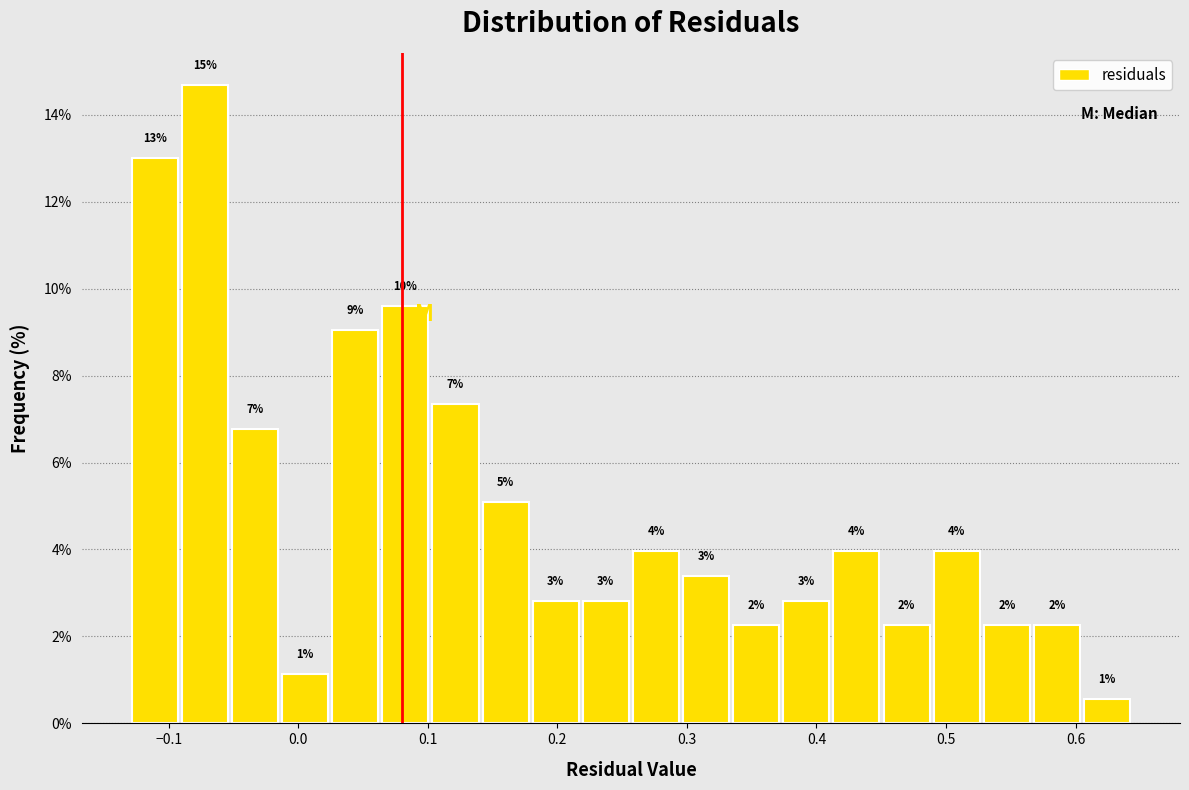

Around what value on the x-axis is the tallest bar? Give the approximate position of its centre, as read against the axis.

-0.07